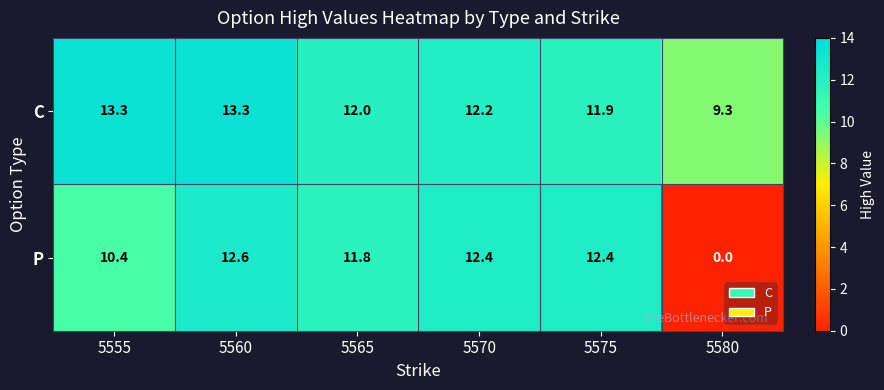

At 5555, list the series in order from largest to smallest.

C, P